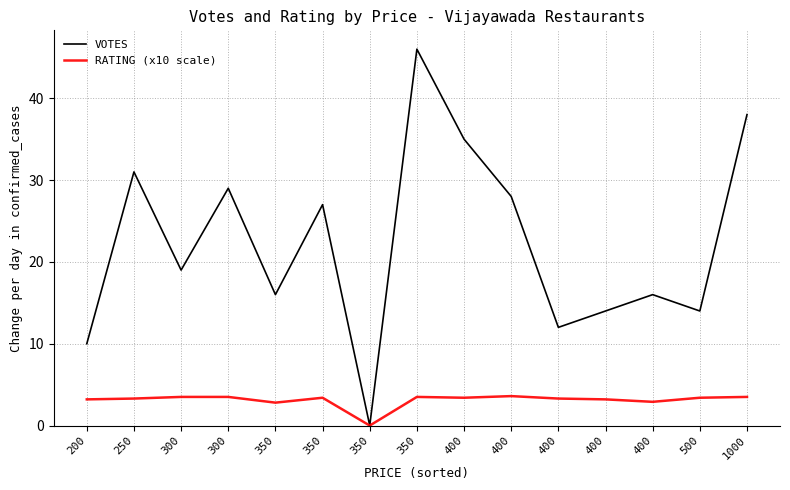

How many lines are shown in the chart?

2